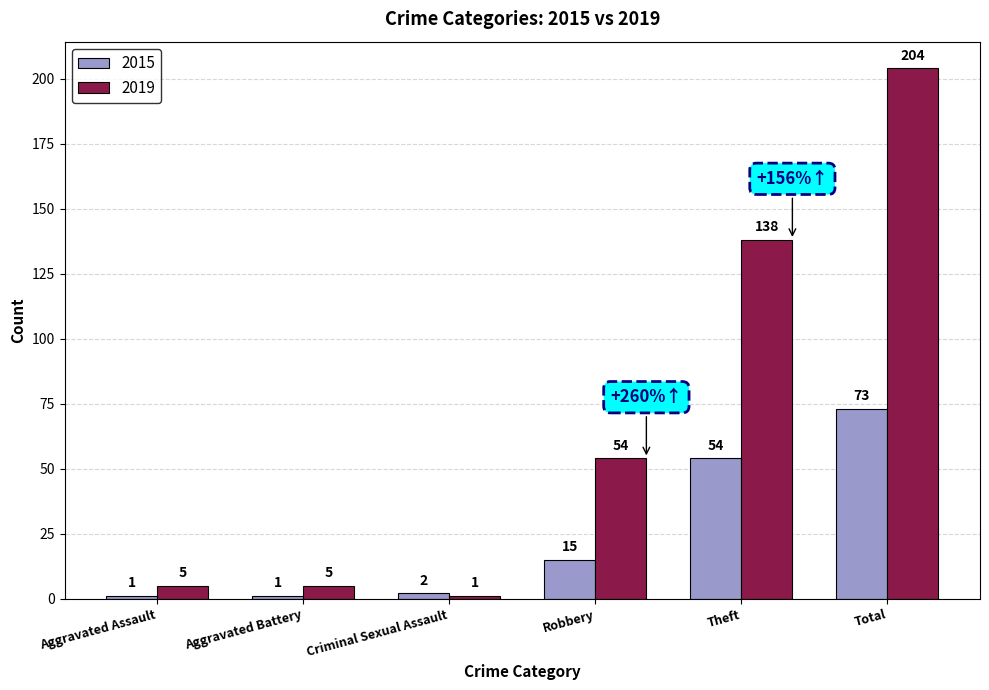

The 2019 series shows 5 at Aggravated Assault. True or false?

True